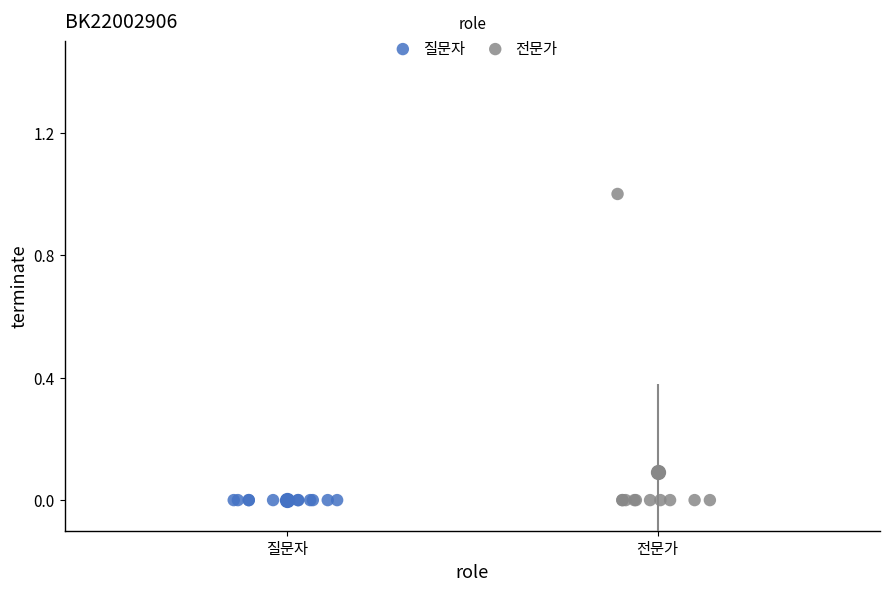

Which series contains the highest Y value?

전문가